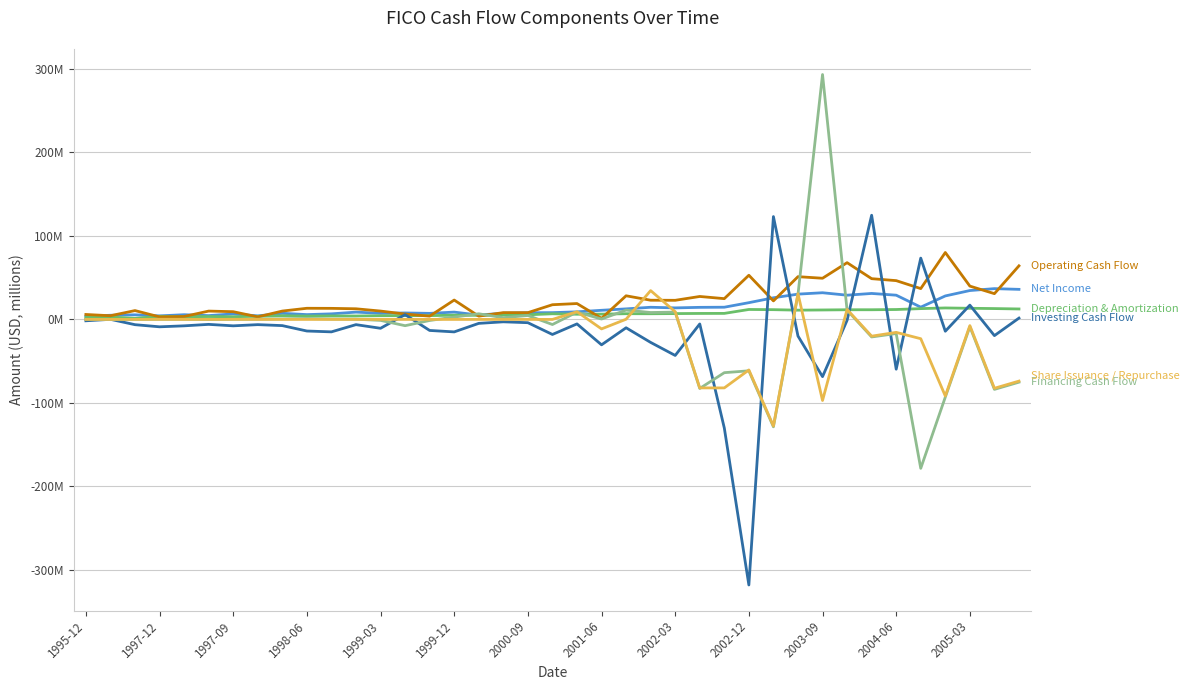

Does the chart display data point markers on the line(s)?

No